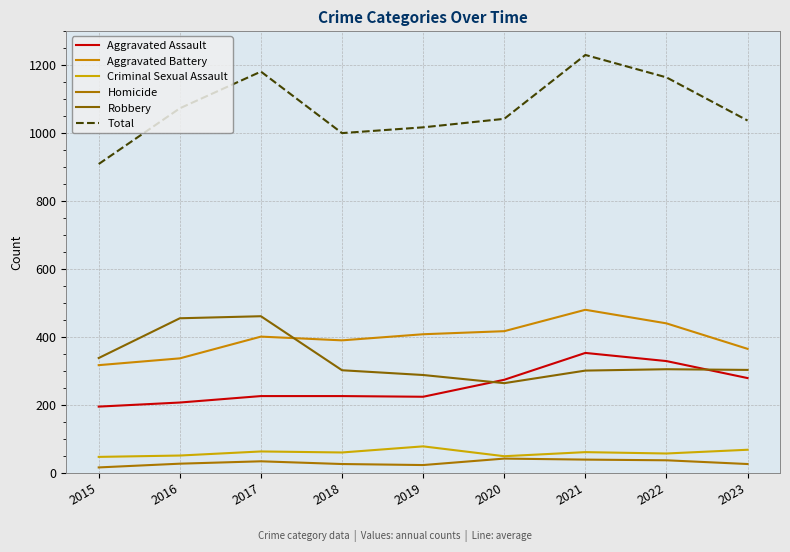

Does the chart have visible grid lines?

Yes